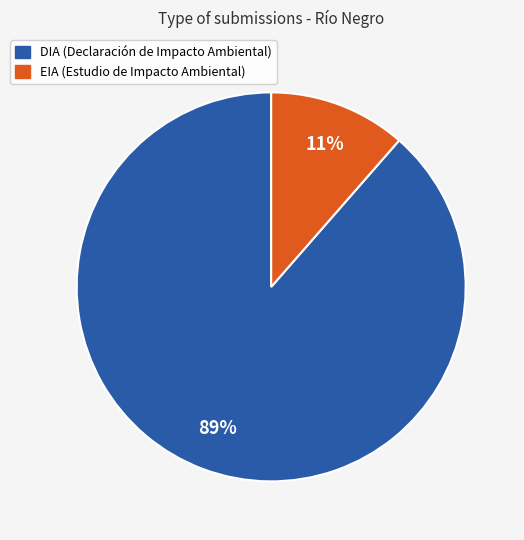

What percentage is the EIA slice, to the nearest percent?

11%